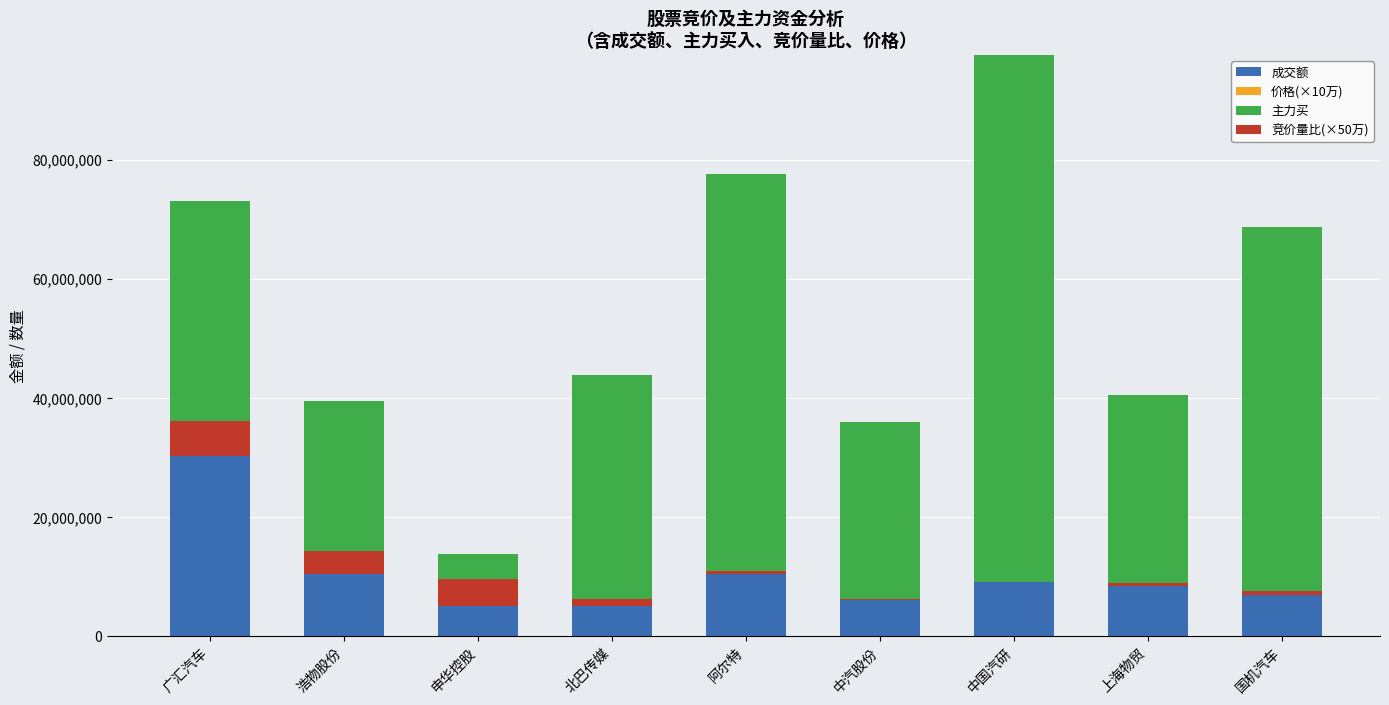

The value of 价格(×10万) at 北巴传媒 is 91279. True or false?

False